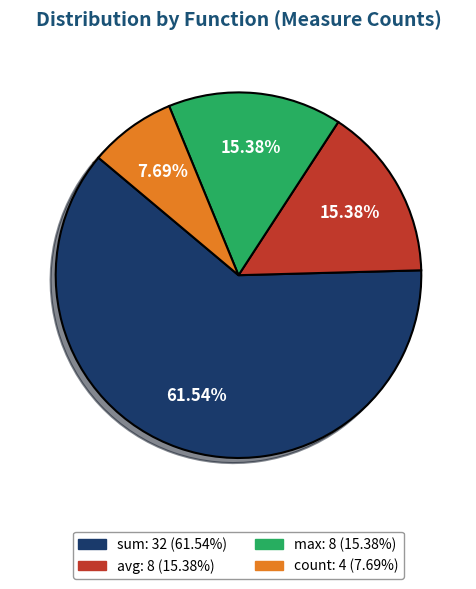

True or false: avg accounts for 15% of the total.

True